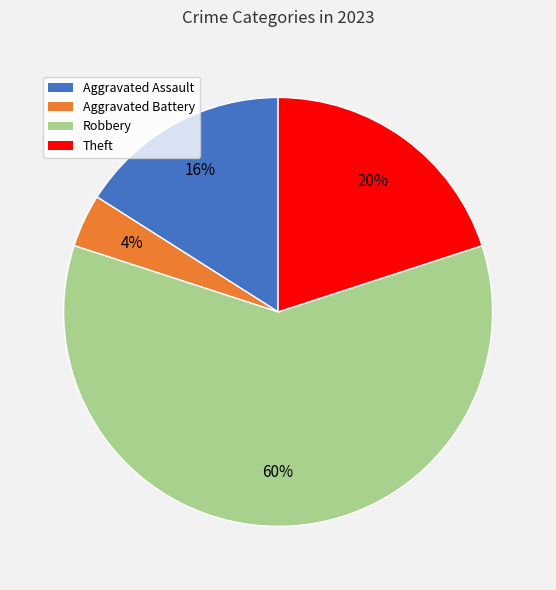

Does any single category account for the majority?

Yes